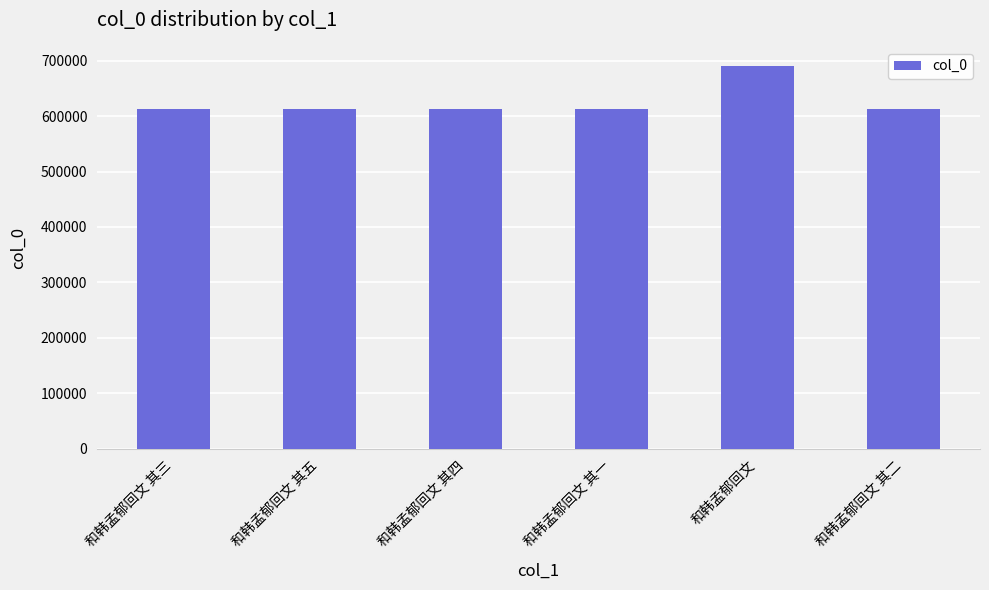

What is the maximum value shown in the chart?

690344